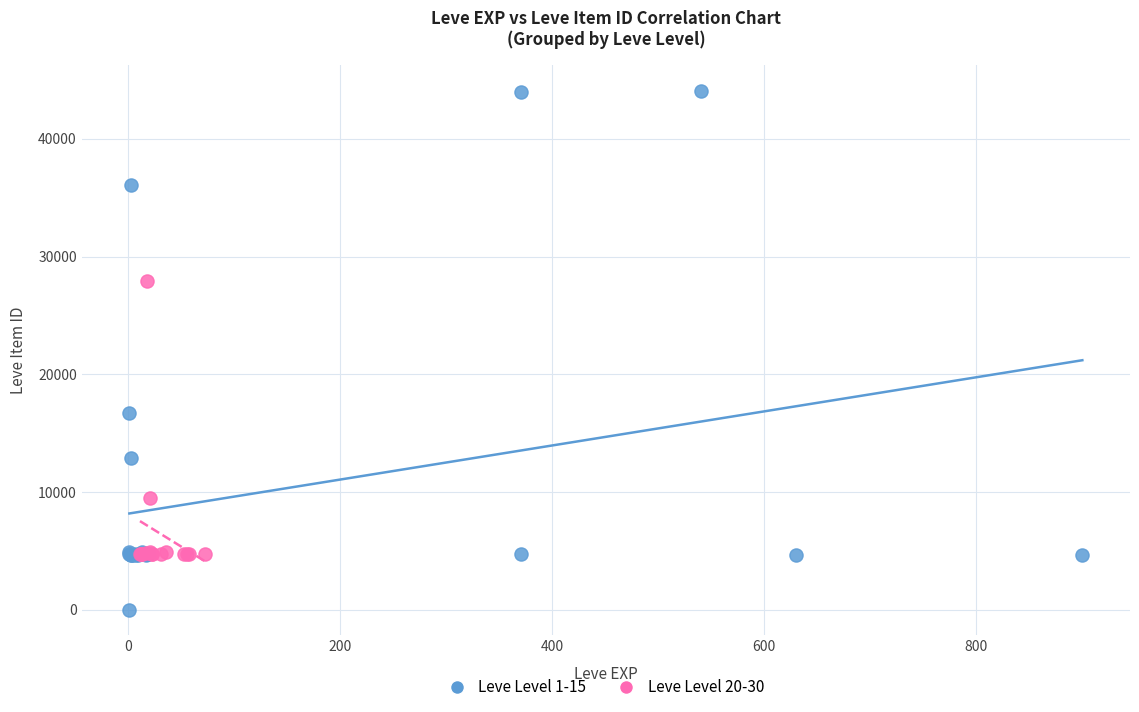

Which series has the widest spread of Y values?

Leve Level 1-15